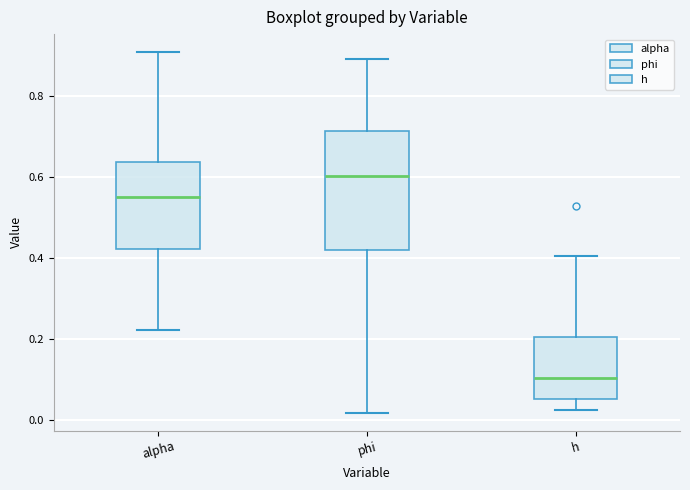

Reading left to right, read every box against the y-axis: the position of its median line, the range the box covers, and the ends of its whiskers. The values are not printed on the chart, so give them approximately, as read against the axis.

alpha: median 0.56, box 0.42 to 0.64, whiskers 0.22 to 0.90
phi: median 0.60, box 0.42 to 0.72, whiskers 0.02 to 0.90
h: median 0.10, box 0.06 to 0.20, whiskers 0.02 to 0.40